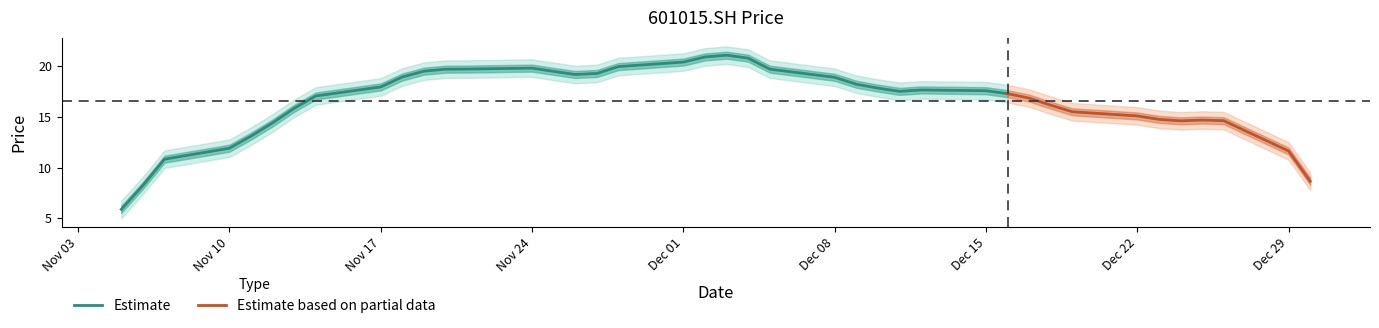

What is the average value?

16.9